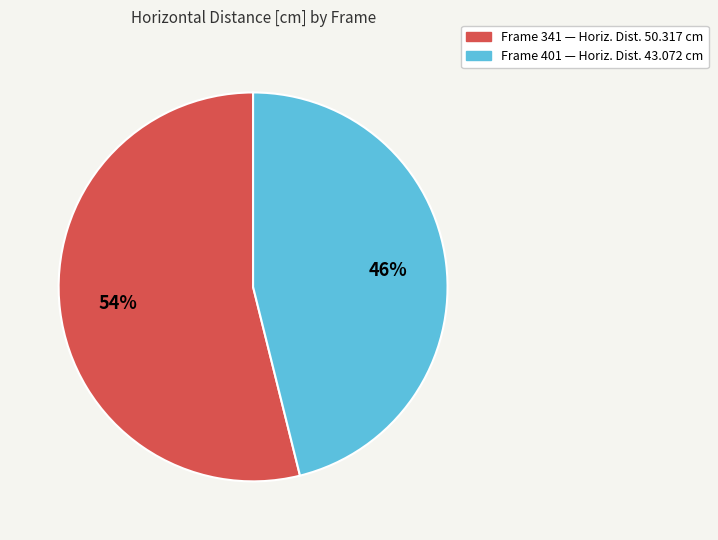

Is there any slice that represents more than half of the pie?

Yes